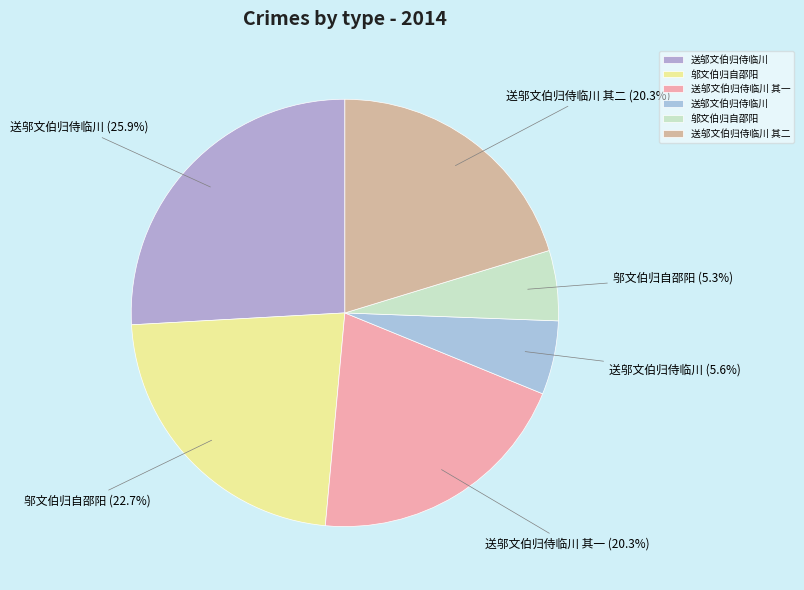

Count the number of slices in the pie.

6